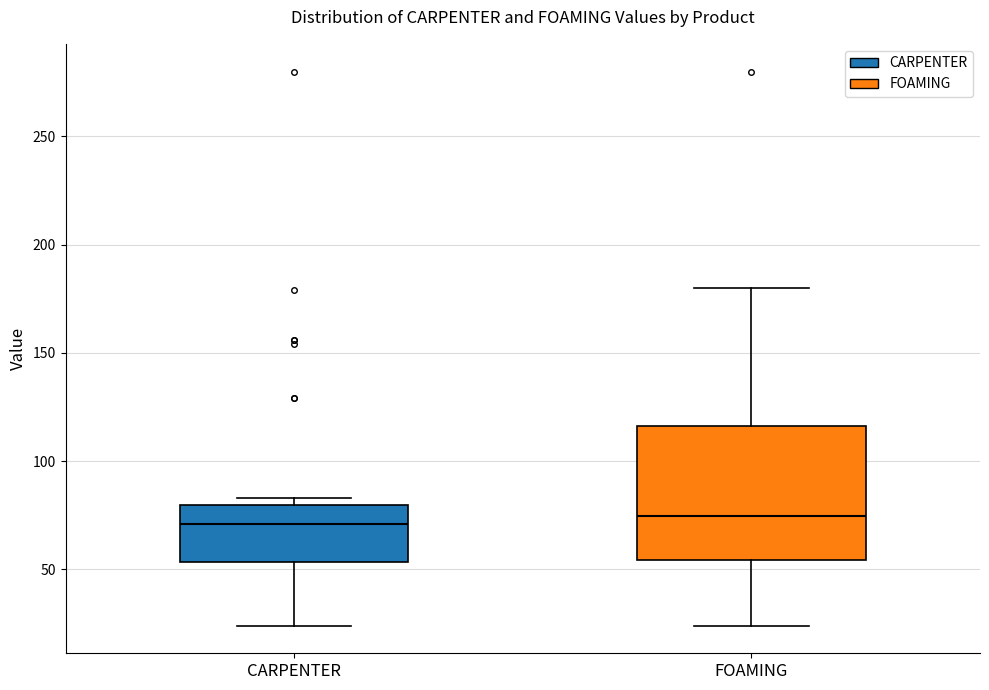

Reading left to right, transcribe this box plot: for each box, give where its median line is, the range the box spans, and where its two whiskers end, as read against the y-axis. The values are not printed on the chart, so give them approximately, as read against the axis.

CARPENTER: median 70, box 55 to 80, whiskers 25 to 85
FOAMING: median 75, box 55 to 115, whiskers 25 to 180